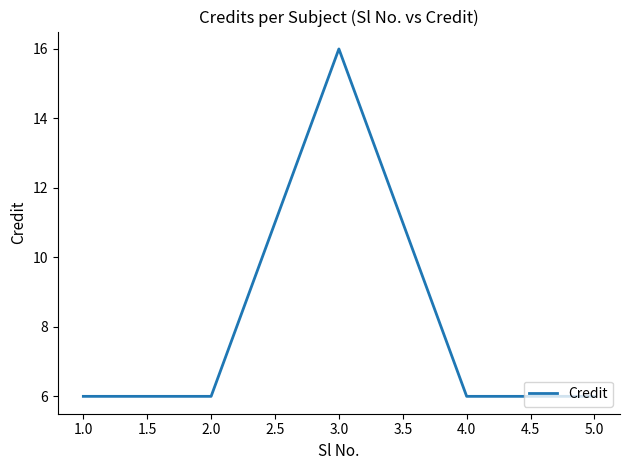

The value at 3.0 is 16. True or false?

True